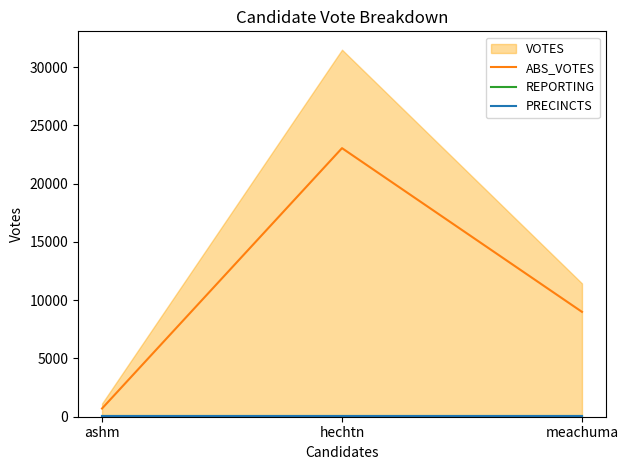

Which category has the highest value across all series?

hechtn